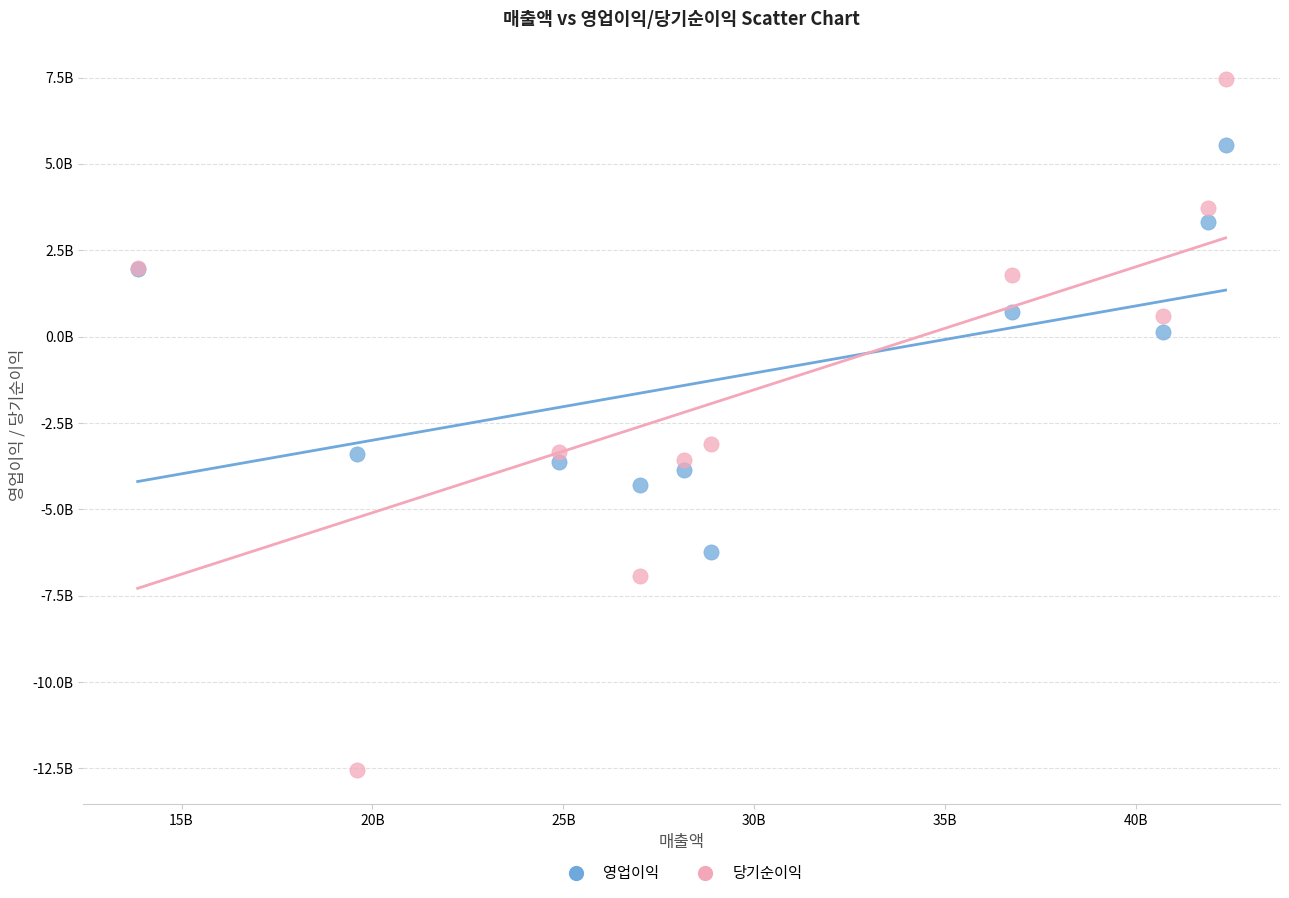

Which series has the largest Y range (max minus min)?

당기순이익